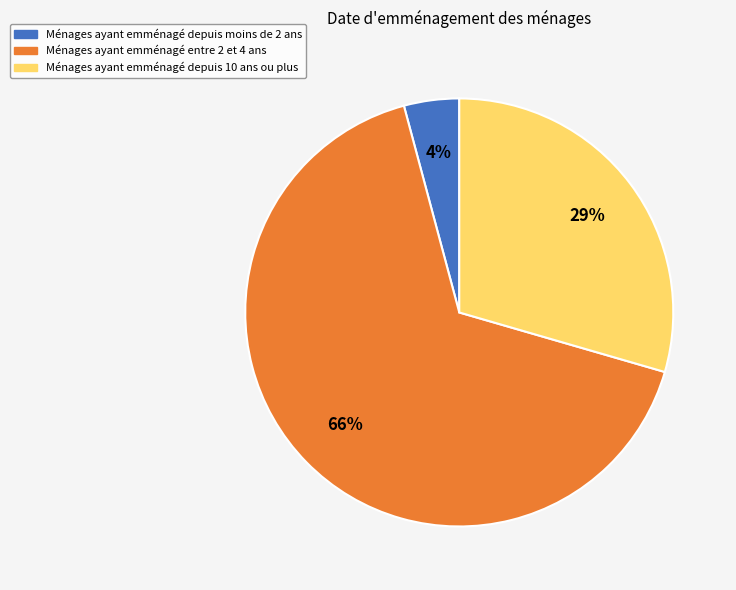

To the nearest percent, what is the average slice percentage?

33%